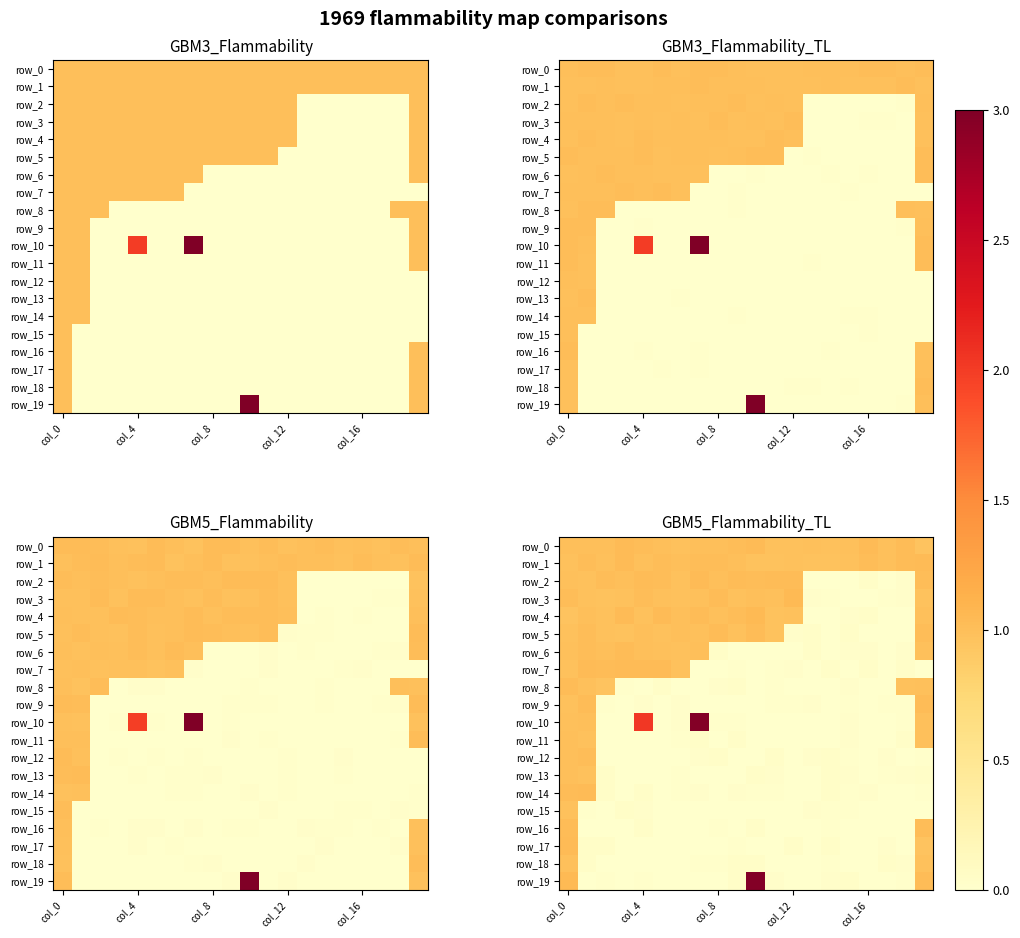

Count the number of categories in the chart.

20